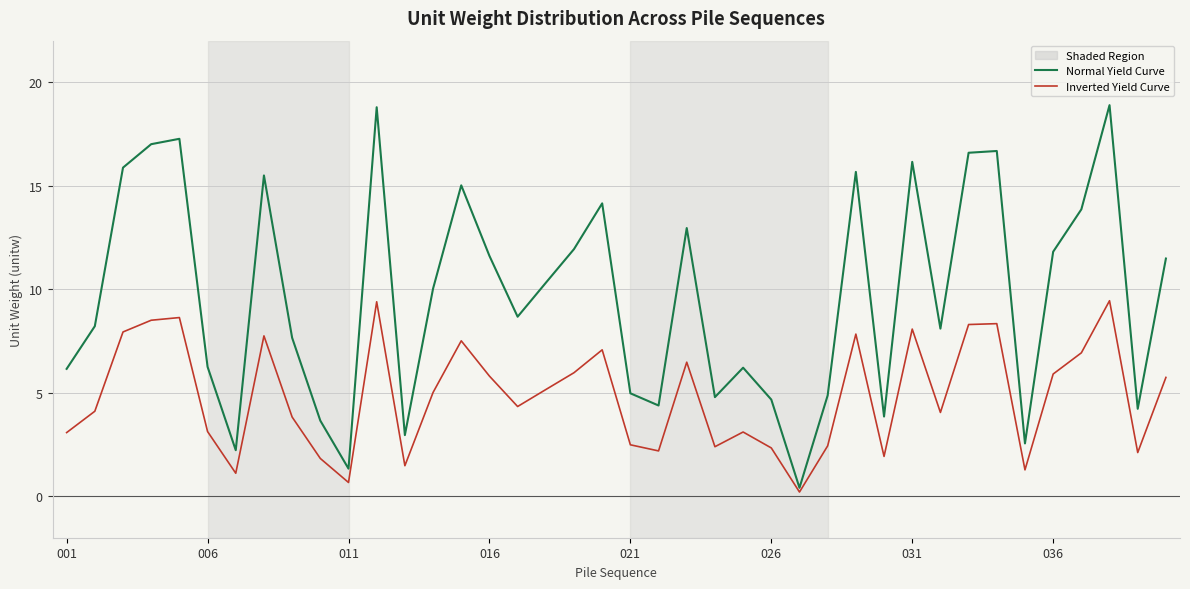

Which series has the widest spread of values?

Normal Yield Curve